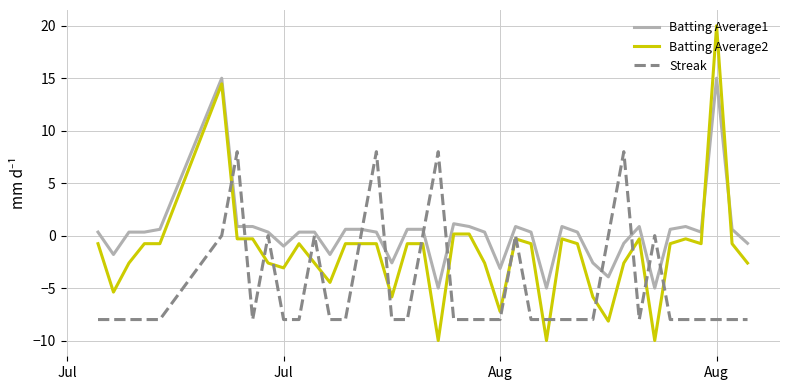

What is the lowest value of the Batting Average1 series?

-5.0